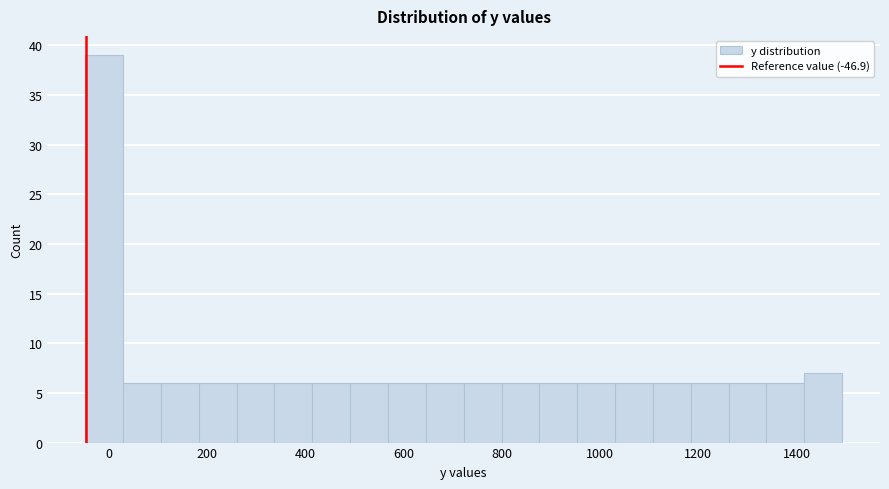

Read against the x-axis, roughly where is the centre of the tallest bar?

0